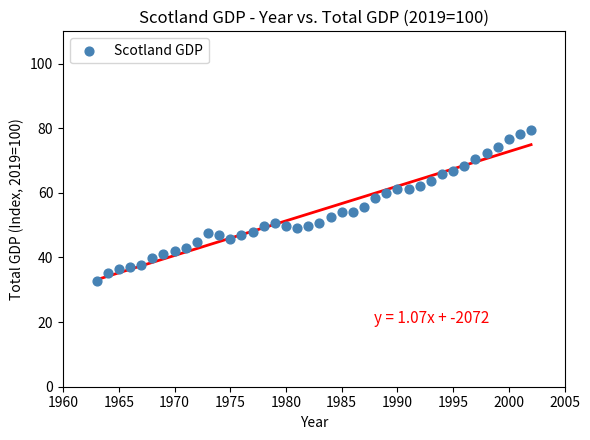

What is the range of X values (max minus min)?

39.0